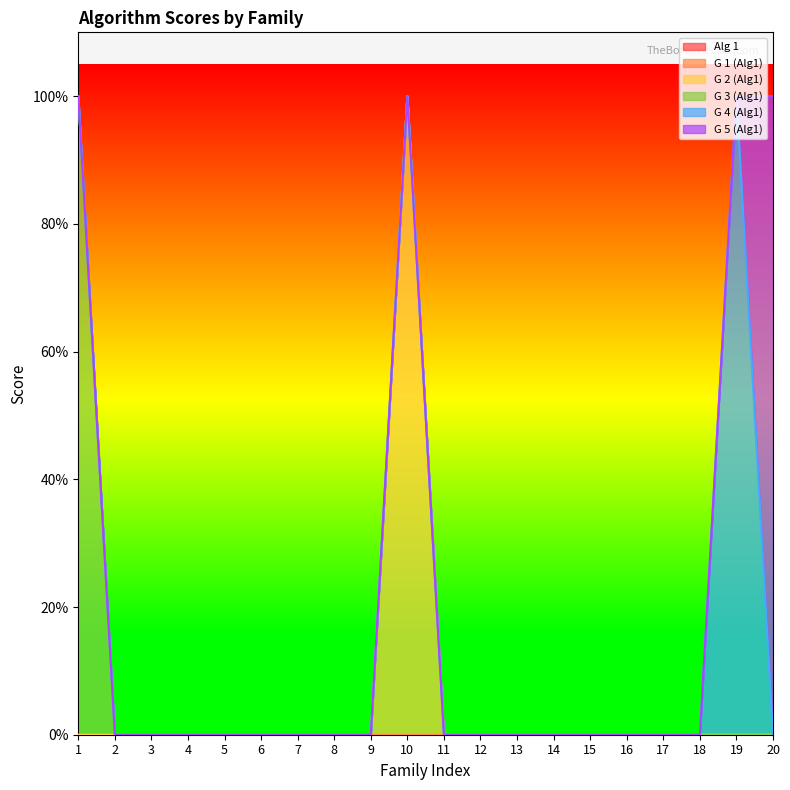

Reading left to right, list all the values displayed in this chart.

Alg 1: 1=0	2=0	3=0	4=0	5=0	6=0	7=0	8=0	9=0	10=0	11=0	12=0	13=0	14=0	15=0	16=0	17=0	18=0	19=0	20=0
G 1 (Alg1): 1=0	2=0	3=0	4=0	5=0	6=0	7=0	8=0	9=0	10=0	11=0	12=0	13=0	14=0	15=0	16=0	17=0	18=0	19=0	20=0
G 2 (Alg1): 1=0	2=0	3=0	4=0	5=0	6=0	7=0	8=0	9=0	10=1	11=0	12=0	13=0	14=0	15=0	16=0	17=0	18=0	19=0	20=0
G 3 (Alg1): 1=1	2=0	3=0	4=0	5=0	6=0	7=0	8=0	9=0	10=0	11=0	12=0	13=0	14=0	15=0	16=0	17=0	18=0	19=0	20=0
G 4 (Alg1): 1=0	2=0	3=0	4=0	5=0	6=0	7=0	8=0	9=0	10=0	11=0	12=0	13=0	14=0	15=0	16=0	17=0	18=0	19=1	20=0
G 5 (Alg1): 1=0	2=0	3=0	4=0	5=0	6=0	7=0	8=0	9=0	10=0	11=0	12=0	13=0	14=0	15=0	16=0	17=0	18=0	19=0	20=1